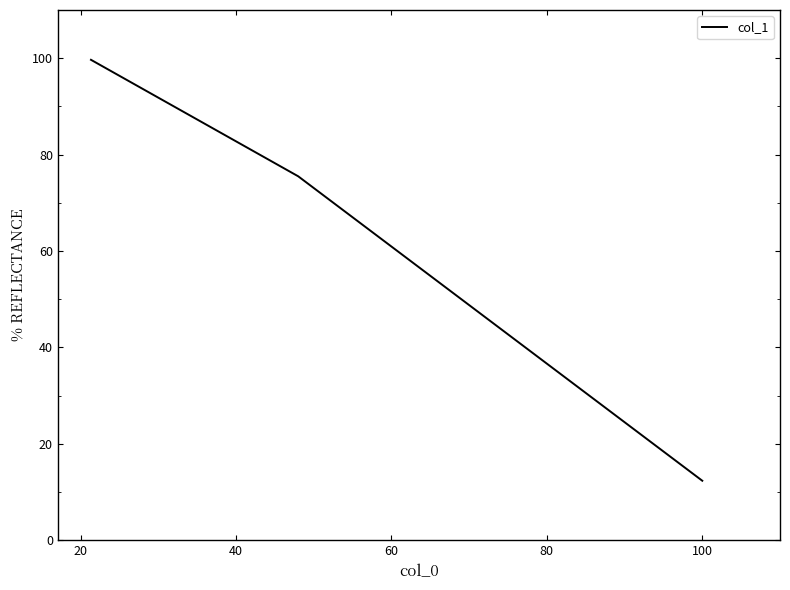

What is the greatest value displayed?

99.7